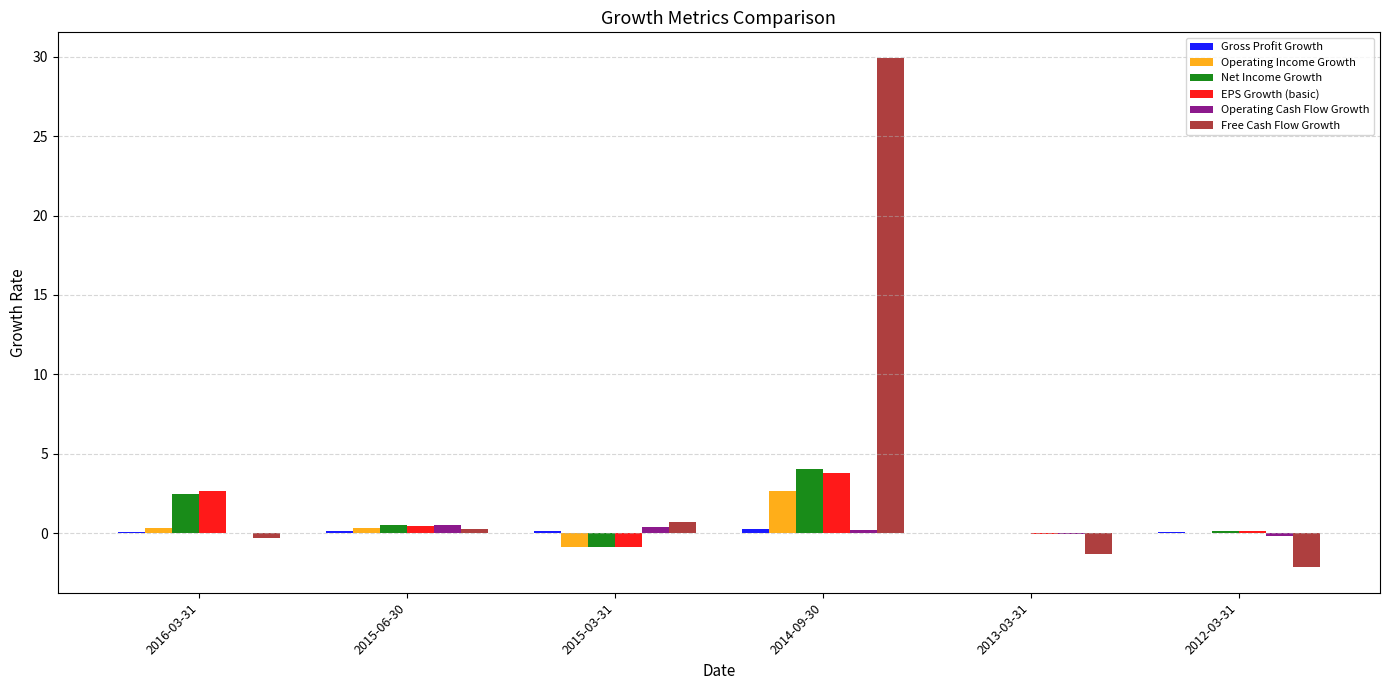

The Operating Income Growth series shows 0.0 at 2013-03-31. True or false?

True